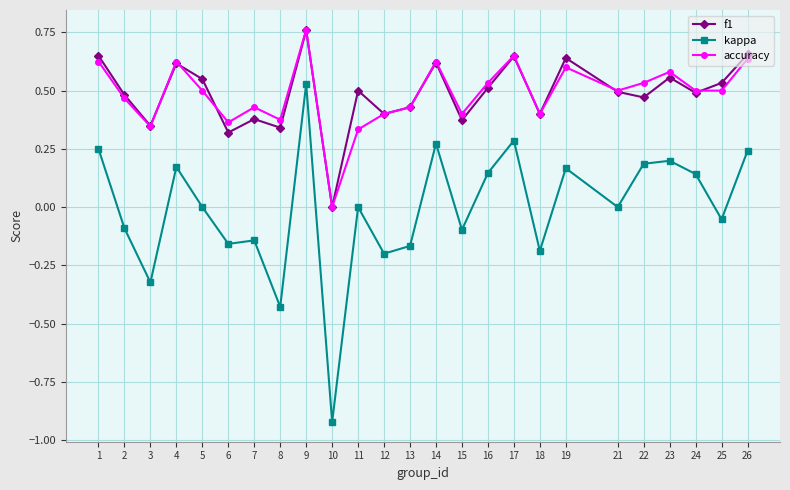

At which category is the sum across all series the highest?

9